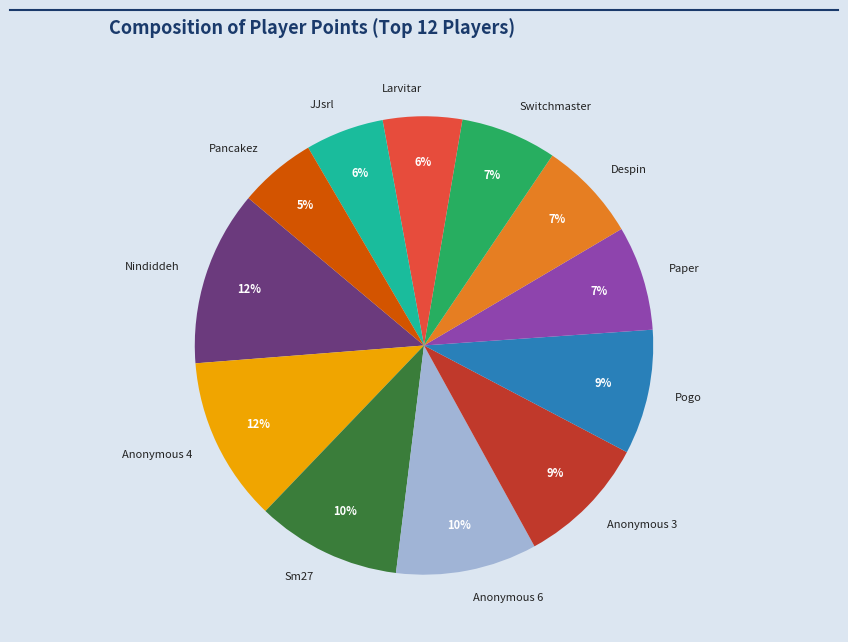

The Pogo slice represents 18% of the pie. True or false?

False